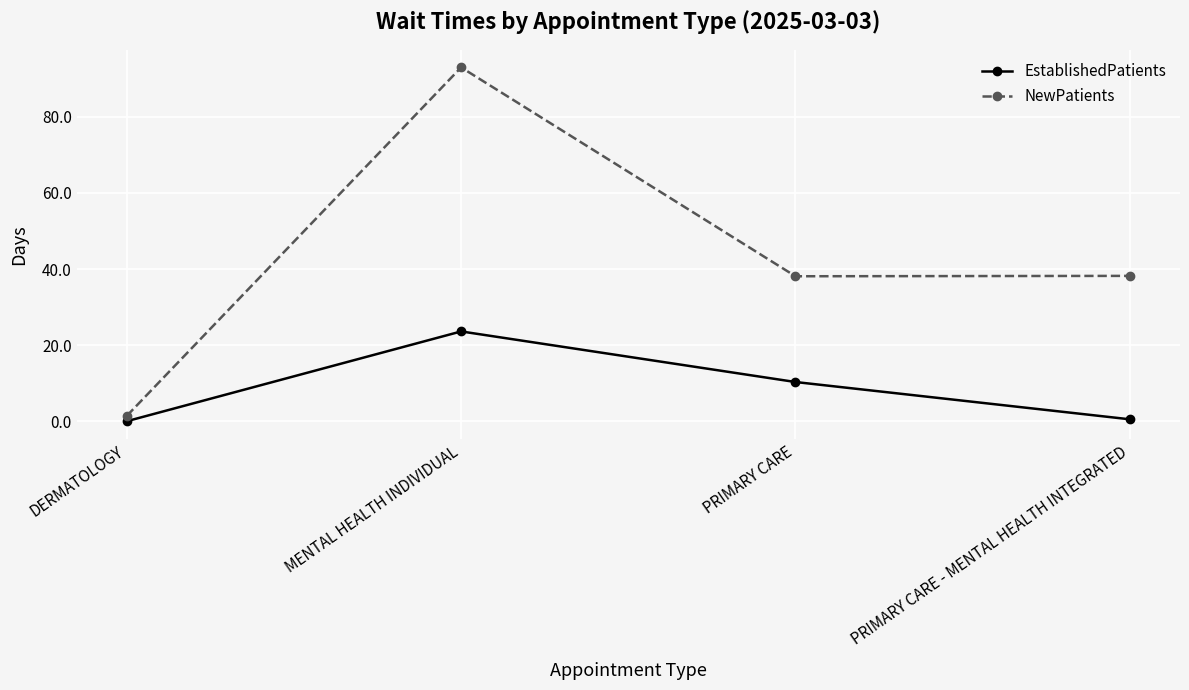

True or false: NewPatients and EstablishedPatients cross at least once.

False